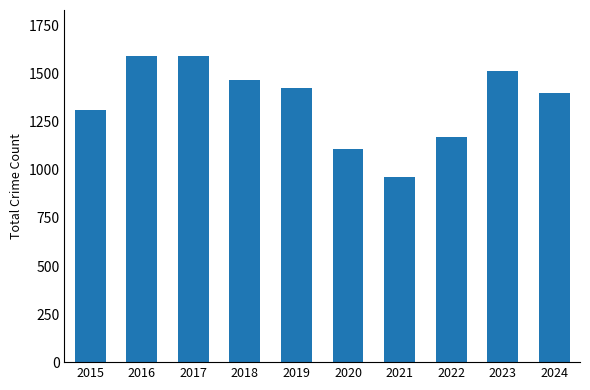

The chart shows a value of 2256 at 2024. True or false?

False